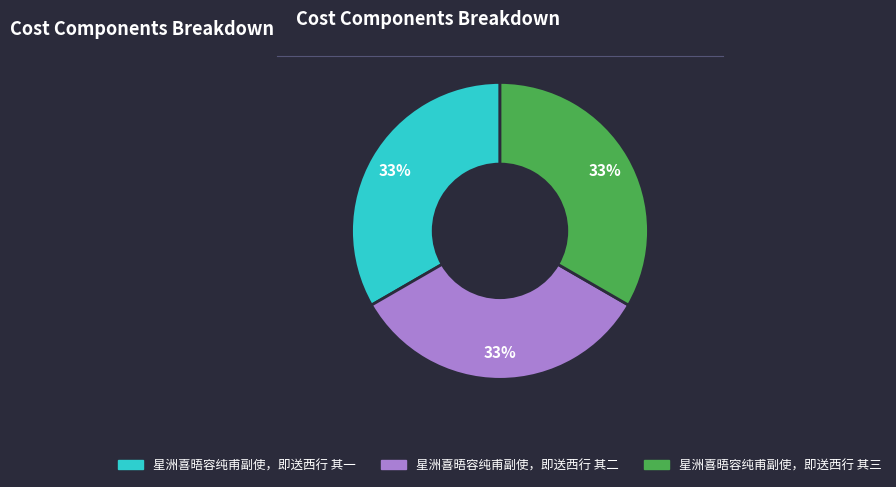

Combined, do 星洲喜晤容纯甫副使，即送西行 其二 and 星洲喜晤容纯甫副使，即送西行 其一 account for over 50%?

Yes